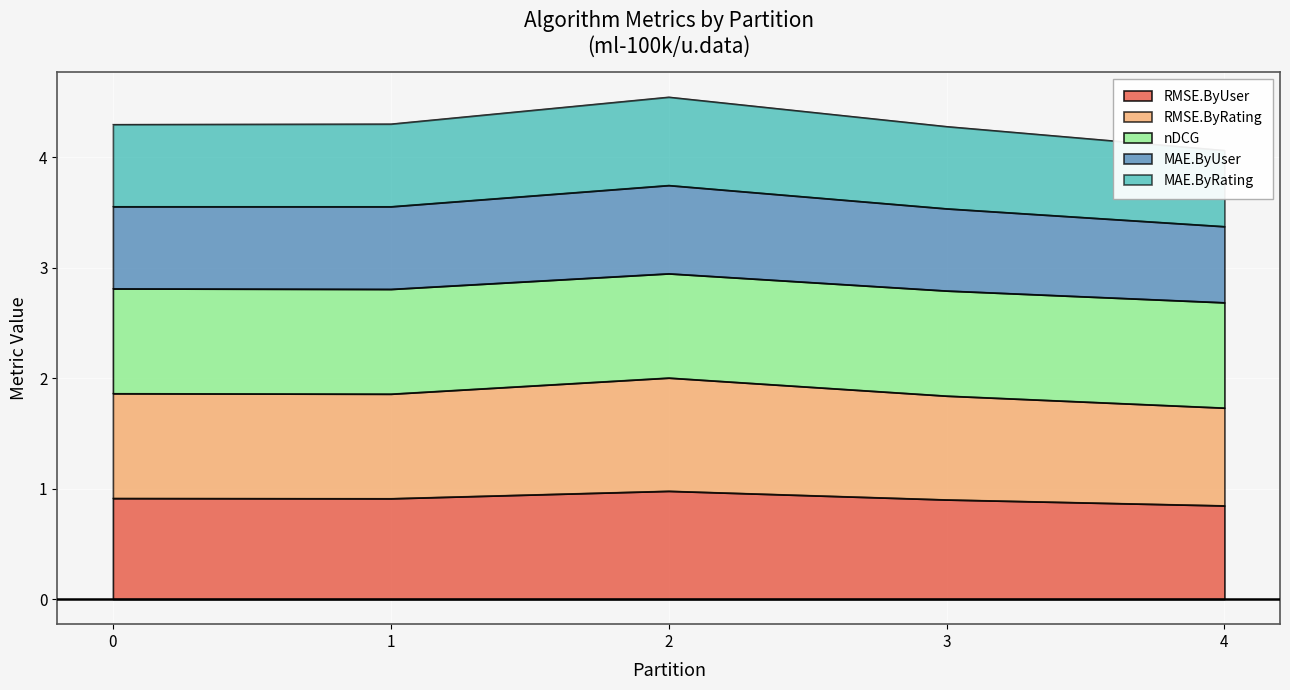

The value of RMSE.ByUser at 4 is 0.5. True or false?

False